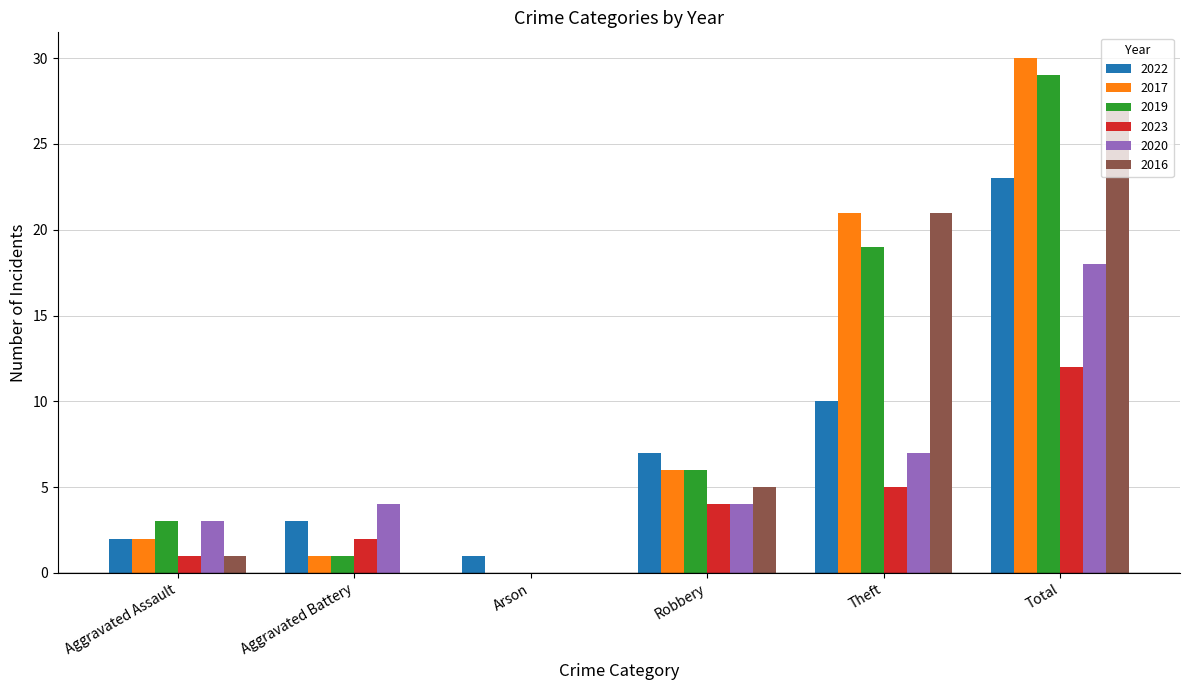

Is the value of 2019 at Theft greater than the value of 2017 at Total?

No